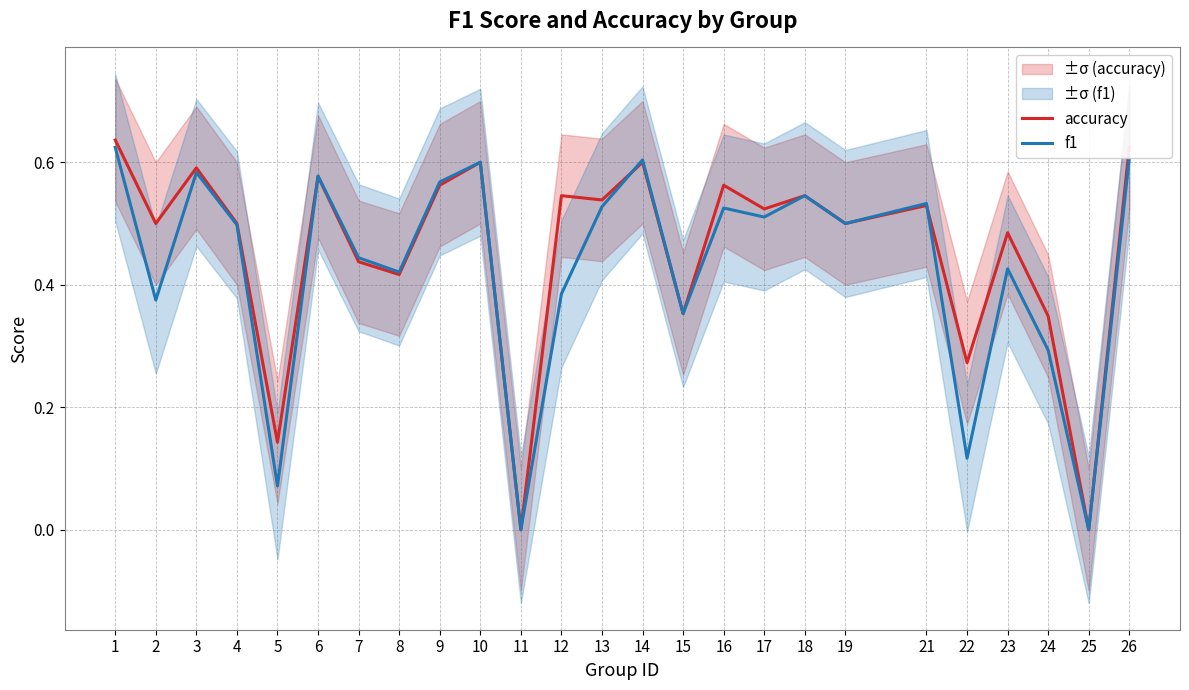

Is it true that accuracy equals 0.4 at 8?

True